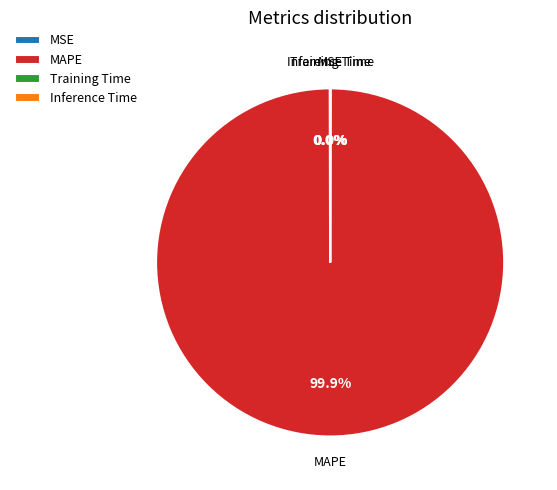

Which category has the biggest portion of the pie?

MAPE